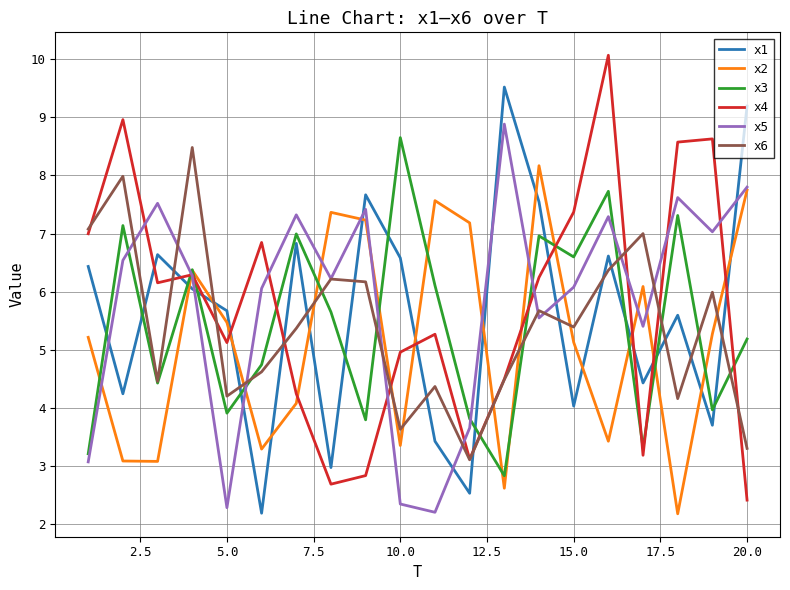

What is the smallest value displayed?

2.2